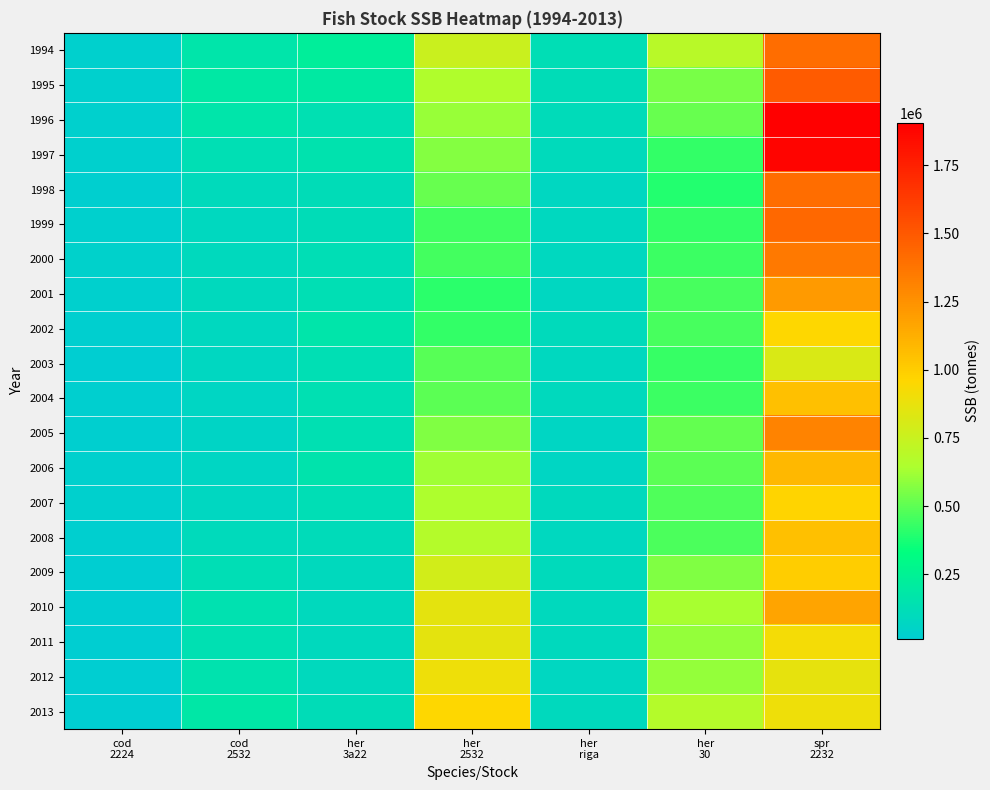

Reading left to right, extract all data points from this chart.

1994: cod
2224=31666	cod
2532=161943	her
3a22=226160	her
2532=756137	her
riga=122244	her
30=691764	spr
2232=1402000
1995: cod
2224=31257	cod
2532=187587	her
3a22=194658	her
2532=661870	her
riga=113805	her
30=548532	spr
2232=1489000
1996: cod
2224=34269	cod
2532=163571	her
3a22=135537	her
2532=607154	her
riga=102933	her
30=520216	spr
2232=1904000
1997: cod
2224=35561	cod
2532=126121	her
3a22=148005	her
2532=571598	her
riga=100901	her
30=425917	spr
2232=1879000
1998: cod
2224=27529	cod
2532=98027	her
3a22=115844	her
2532=520056	her
riga=79436	her
30=391601	spr
2232=1406000
1999: cod
2224=31761	cod
2532=86422	her
3a22=113550	her
2532=442120	her
riga=81516	her
30=419996	spr
2232=1427000
2000: cod
2224=36534	cod
2532=93714	her
3a22=121297	her
2532=451656	her
riga=81505	her
30=435391	spr
2232=1352000
2001: cod
2224=30730	cod
2532=88965	her
3a22=129573	her
2532=405680	her
riga=77540	her
30=458630	spr
2232=1213000
2002: cod
2224=24416	cod
2532=82372	her
3a22=162755	her
2532=422897	her
riga=99111	her
30=460469	spr
2232=956000
2003: cod
2224=19176	cod
2532=76420	her
3a22=130875	her
2532=489399	her
riga=84773	her
30=431922	spr
2232=812000
2004: cod
2224=21068	cod
2532=70545	her
3a22=138552	her
2532=499874	her
riga=90379	her
30=438450	spr
2232=1053000
2005: cod
2224=27065	cod
2532=62193	her
3a22=133653	her
2532=561197	her
riga=71574	her
30=510426	spr
2232=1313000
2006: cod
2224=31195	cod
2532=71182	her
3a22=156373	her
2532=624152	her
riga=68967	her
30=497325	spr
2232=1091000
2007: cod
2224=32370	cod
2532=78590	her
3a22=122516	her
2532=655926	her
riga=88226	her
30=477347	spr
2232=967000
2008: cod
2224=22697	cod
2532=99708	her
3a22=105451	her
2532=674088	her
riga=85910	her
30=469301	spr
2232=1051000
2009: cod
2224=15386	cod
2532=120692	her
3a22=94656	her
2532=786991	her
riga=100413	her
30=560733	spr
2232=999000
2010: cod
2224=13747	cod
2532=139944	her
3a22=91950	her
2532=857453	her
riga=93128	her
30=637303	spr
2232=1172000
2011: cod
2224=13586	cod
2532=132191	her
3a22=89949	her
2532=859512	her
riga=92260	her
30=598391	spr
2232=916000
2012: cod
2224=16012	cod
2532=153584	her
3a22=93153	her
2532=898035	her
riga=76022	her
30=600189	spr
2232=863000
2013: cod
2224=14118	cod
2532=179872	her
3a22=110747	her
2532=956055	her
riga=87909	her
30=674684	spr
2232=899000